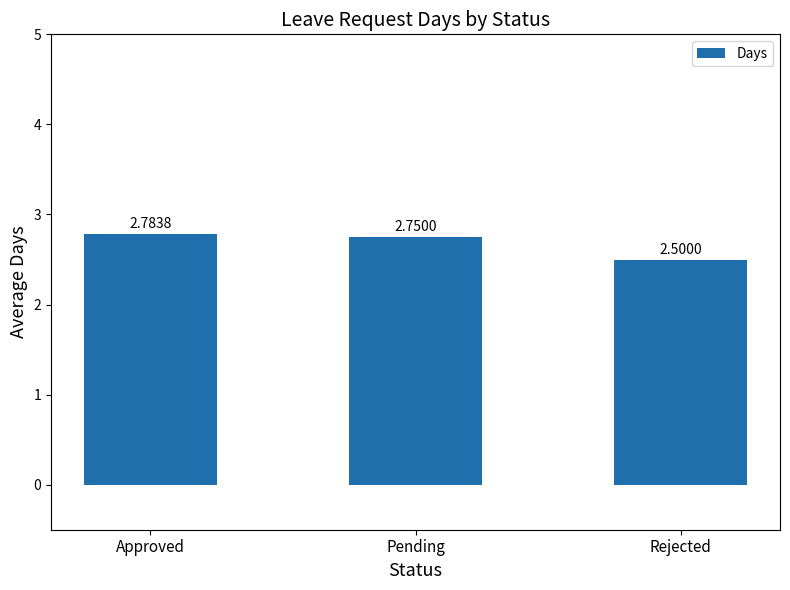

What is the difference between the maximum and minimum values?

0.3